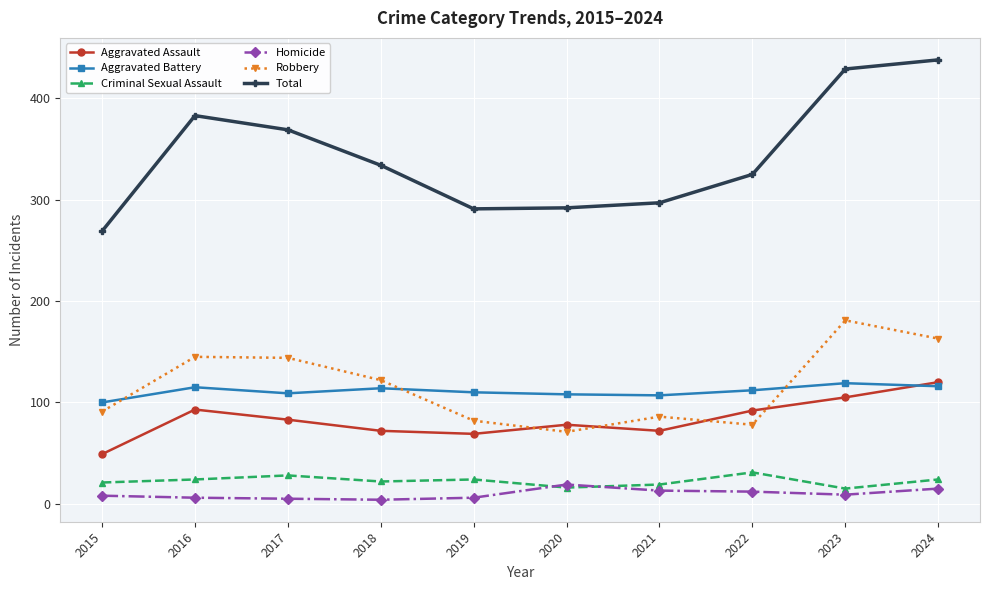

What is the maximum value for Aggravated Assault?

120